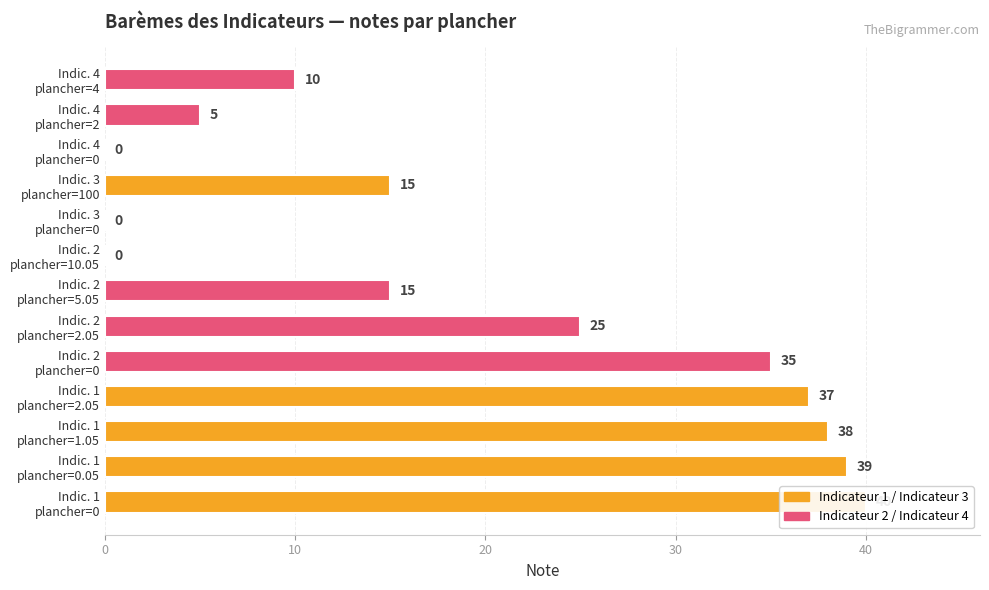

The value at 2.05 is 11. True or false?

False